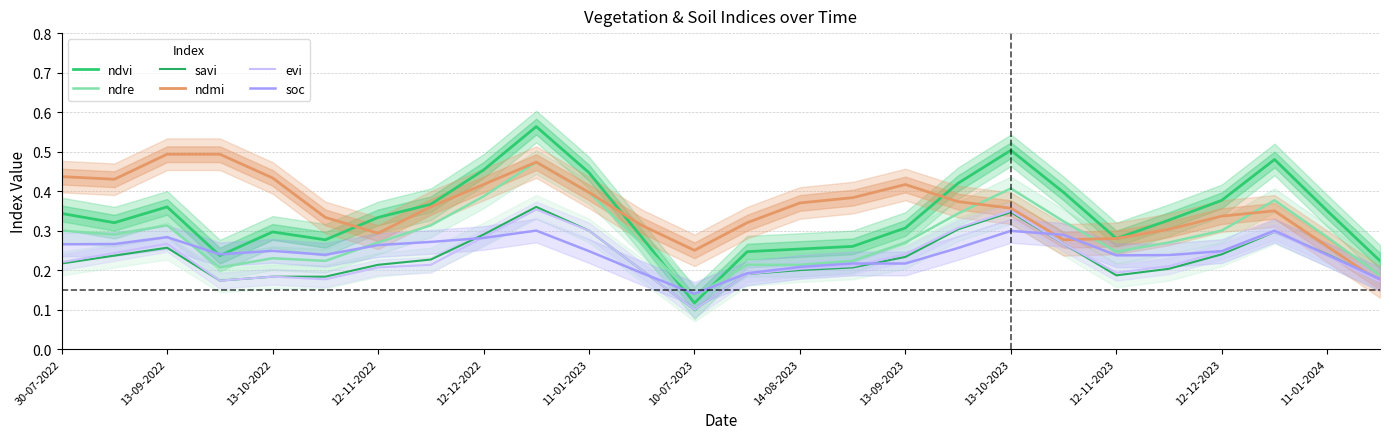

What is the sum of the evi values at 15 and 13-10-2022?

0.5